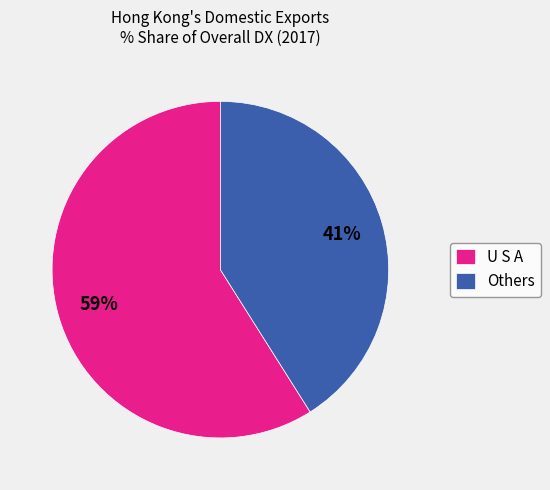

What is the smallest slice in the pie chart?

Others